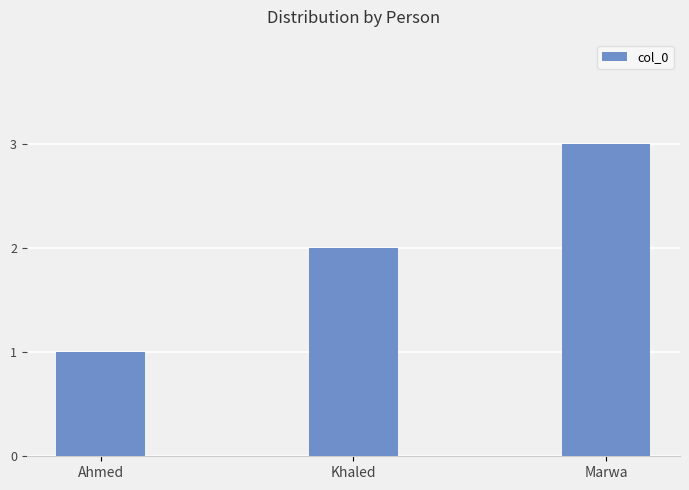

Which category has the highest value across all series?

Marwa